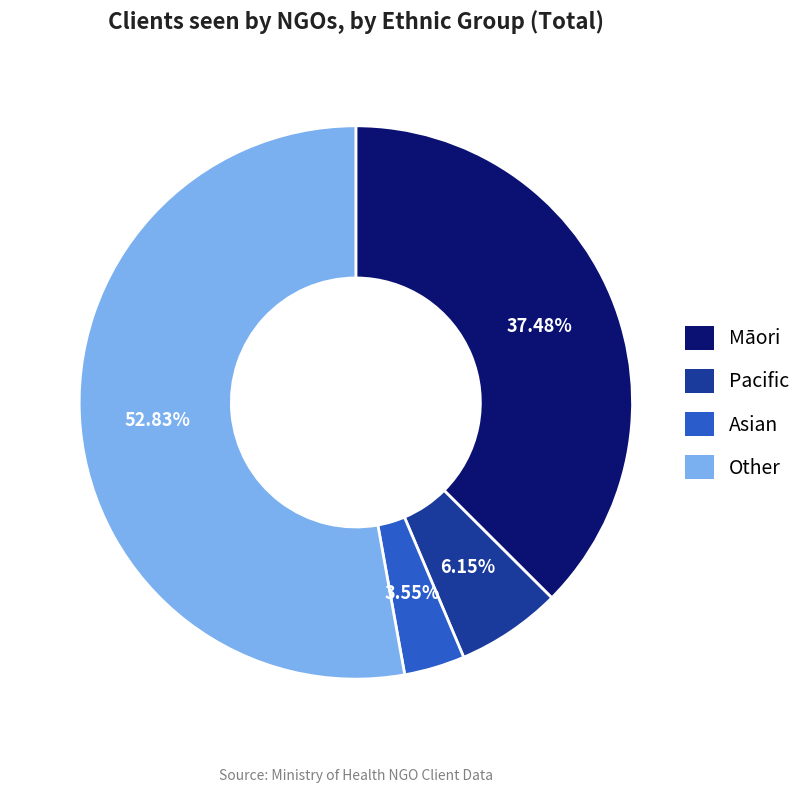

To the nearest percent, what portion does Māori represent?

37%